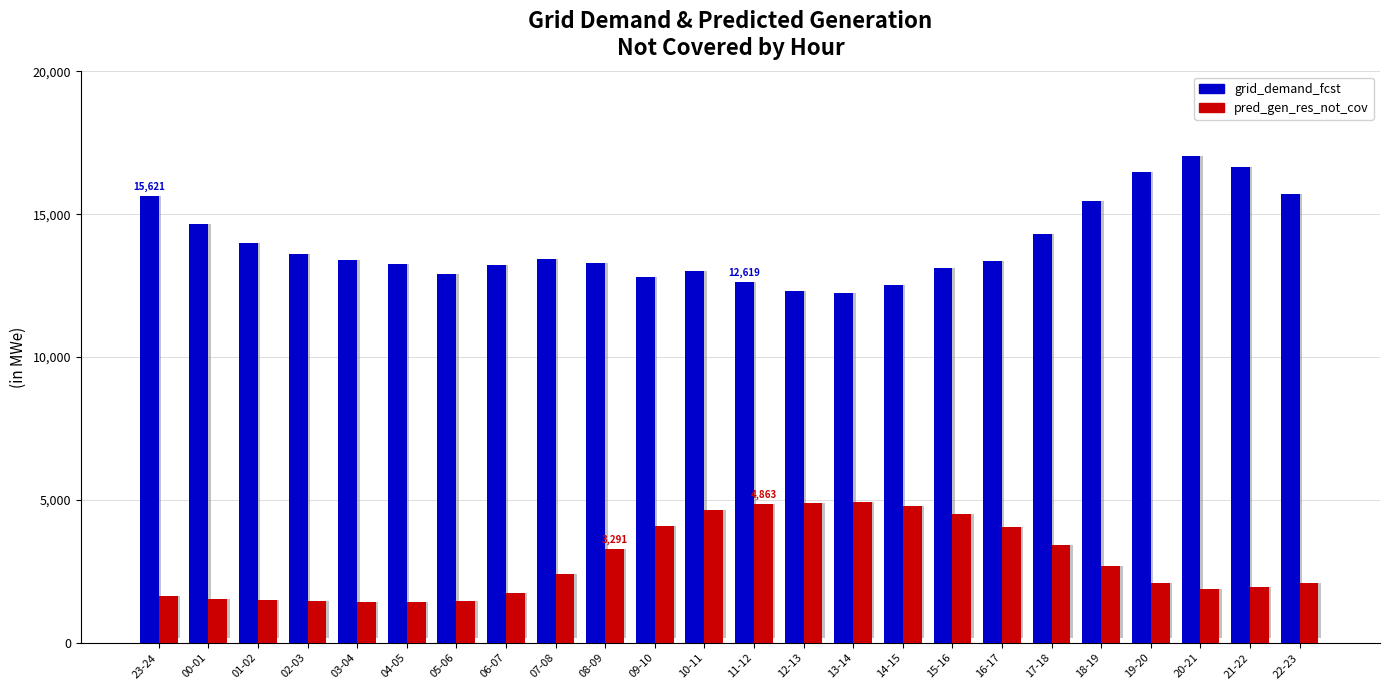

Read the pred_gen_res_not_cov value at 19-20.

2110